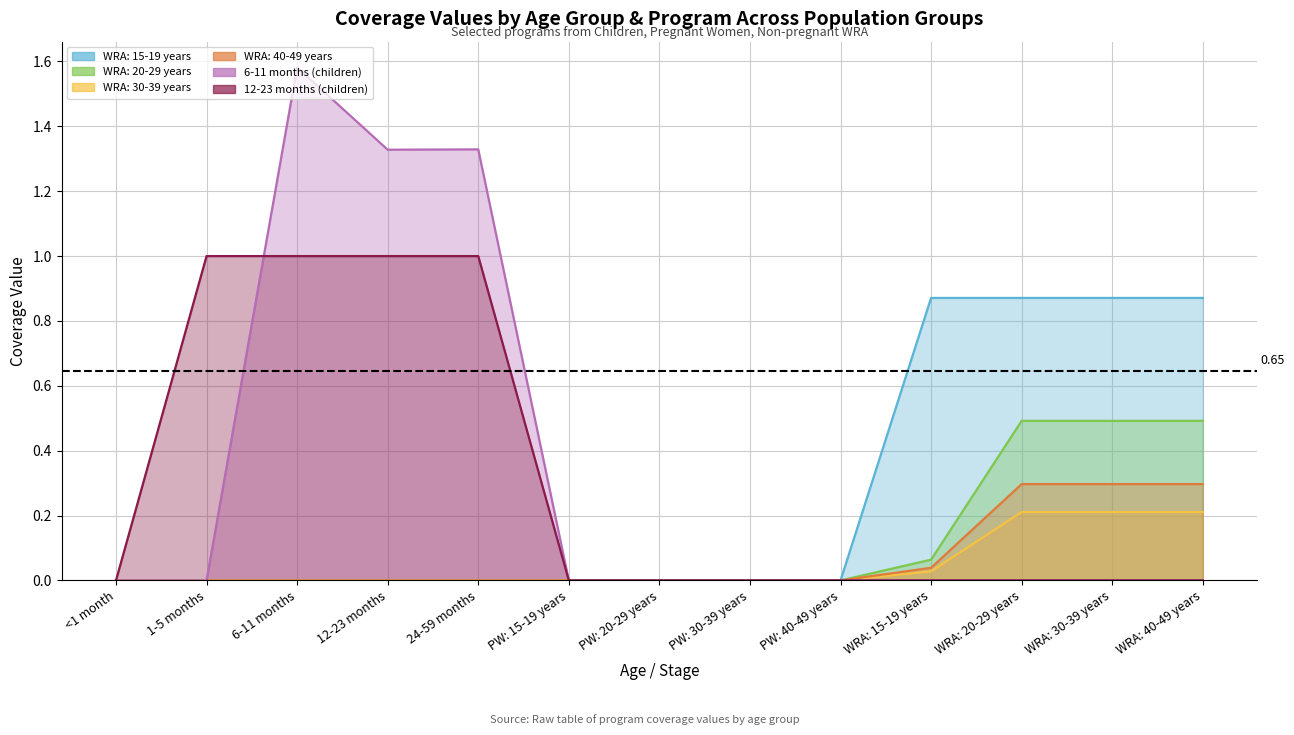

The 12-23 months (children) series shows 0.5 at PW: 40-49 years. True or false?

False